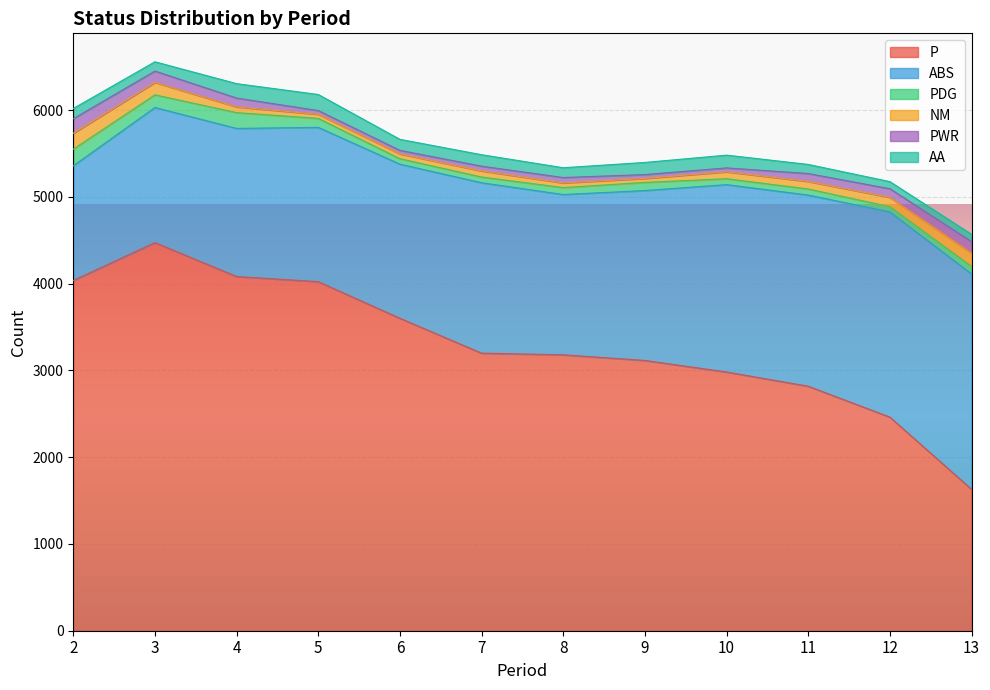

How many values in the NM series exceed 80?

5